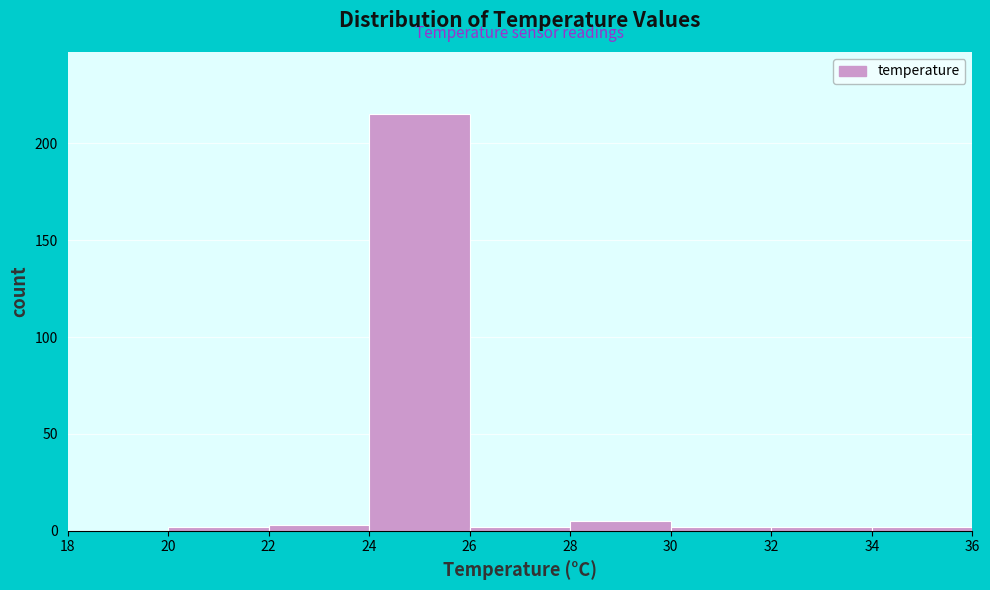

Which range on the x-axis has the tallest bar?

24 to 26